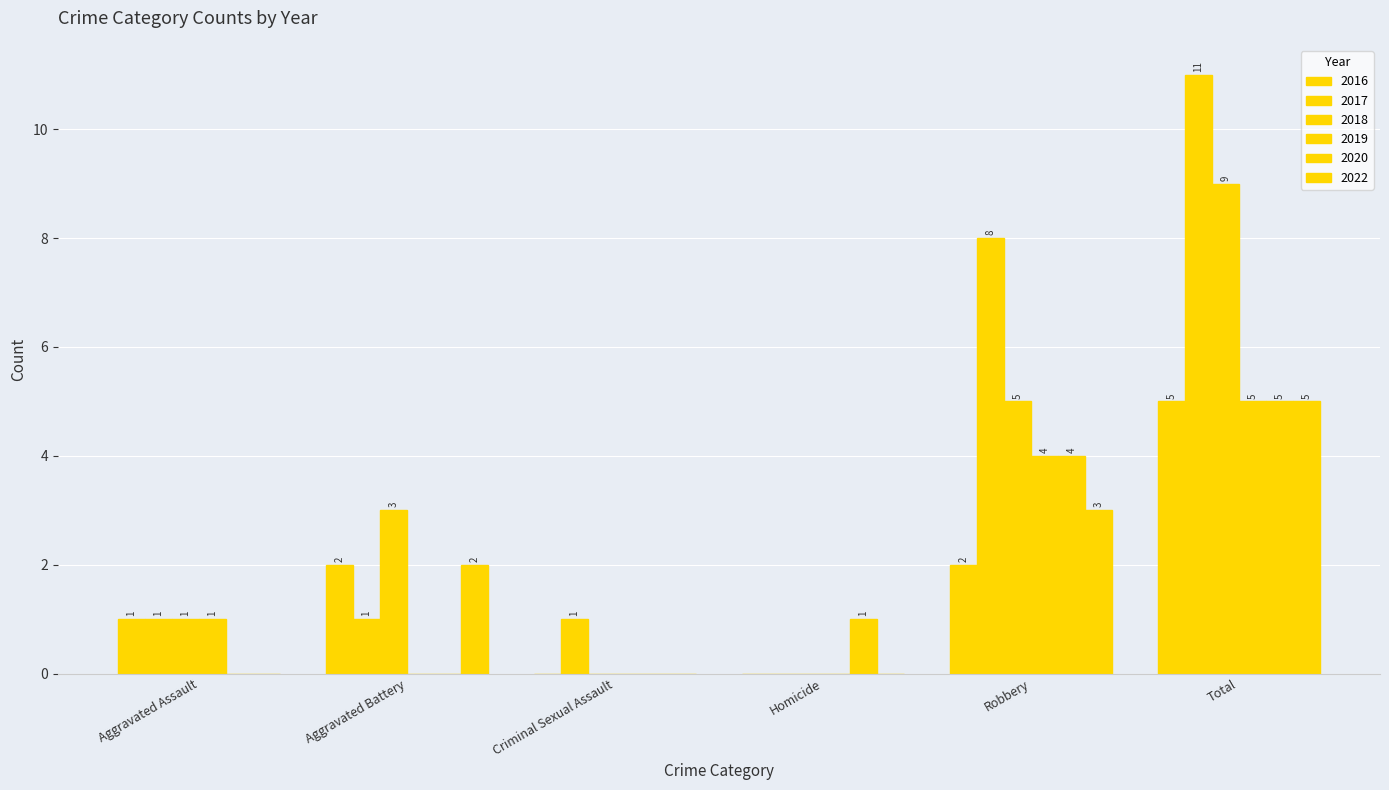

Reading left to right, what are all the values shown in this chart?

2016: 1	2	0	0	2	5
2017: 1	1	1	0	8	11
2018: 1	3	0	0	5	9
2019: 1	0	0	0	4	5
2020: 0	0	0	1	4	5
2022: 0	2	0	0	3	5